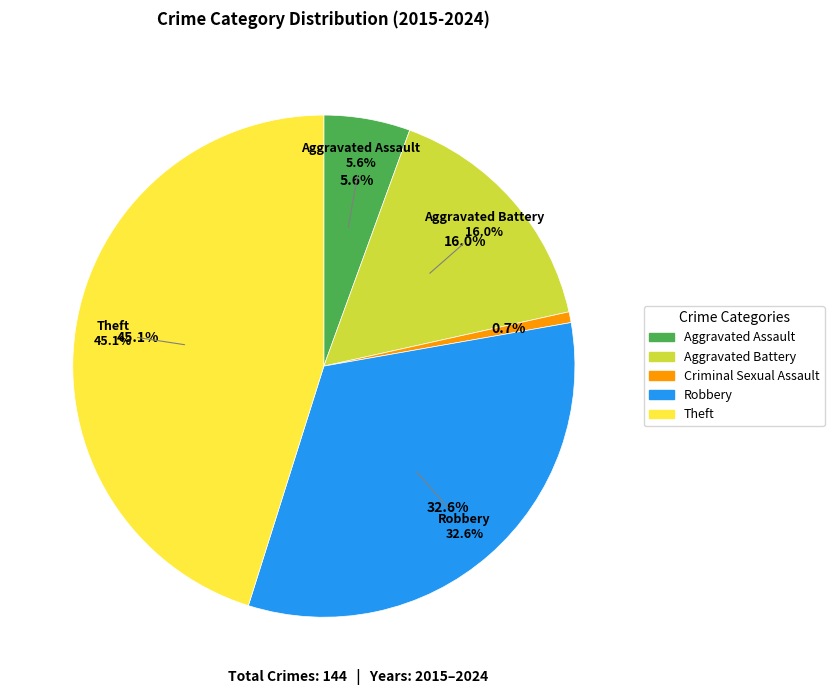

The Theft slice represents 39% of the pie. True or false?

False